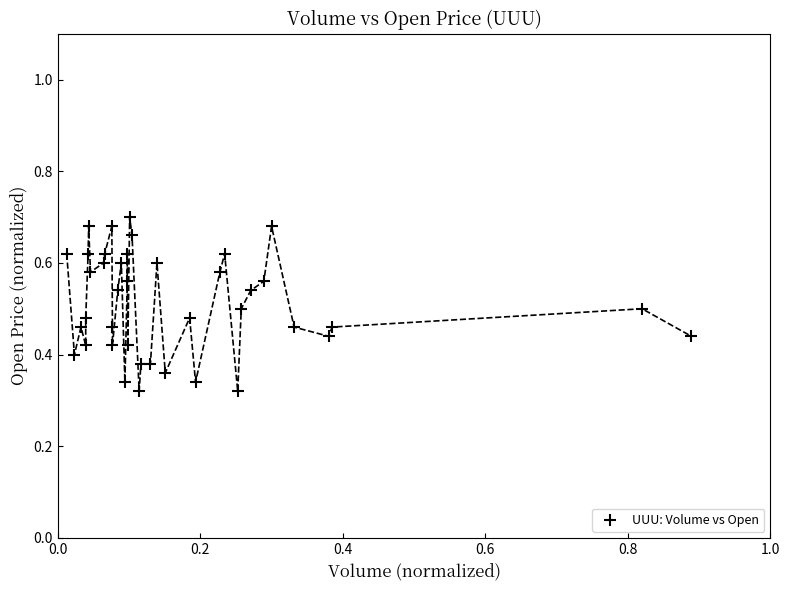

What is the range of X values (max minus min)?

0.9